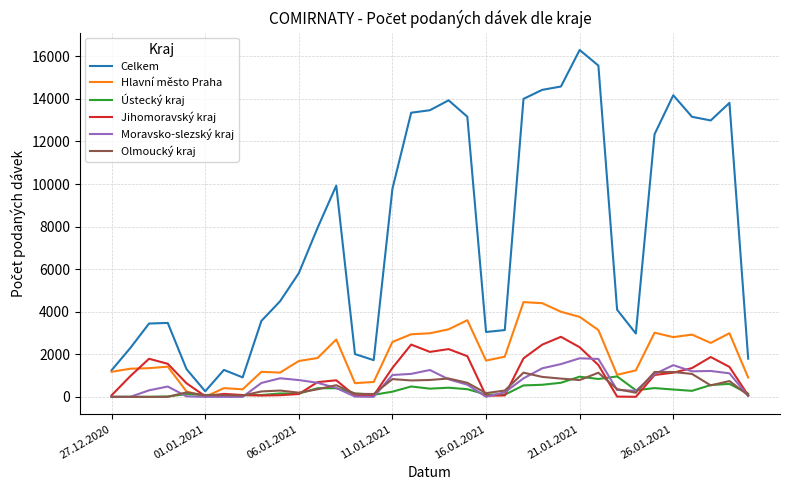

True or false: Olmoucký kraj and Celkem cross at least once.

False